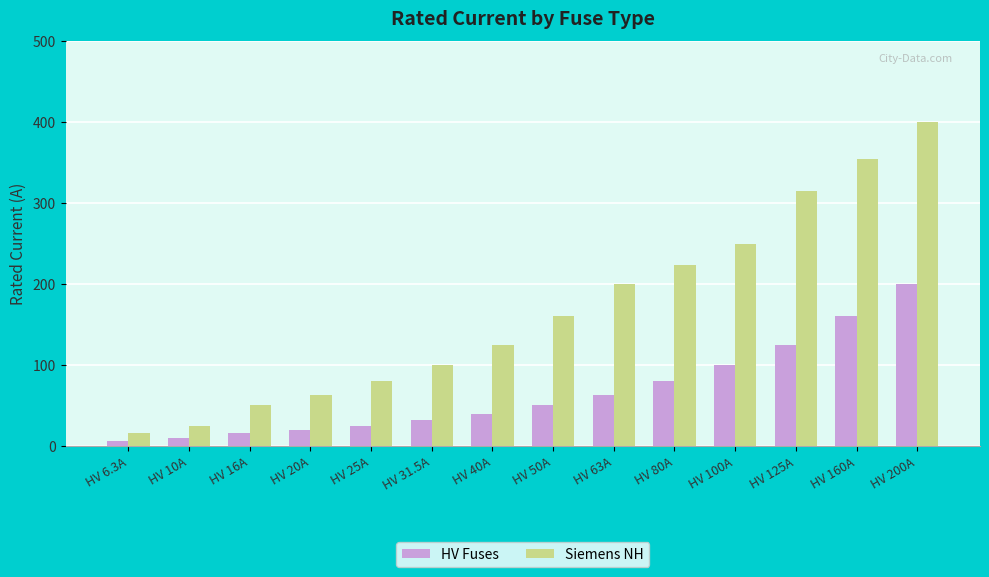

What is the label of the 5th bar from the left?

HV 25A